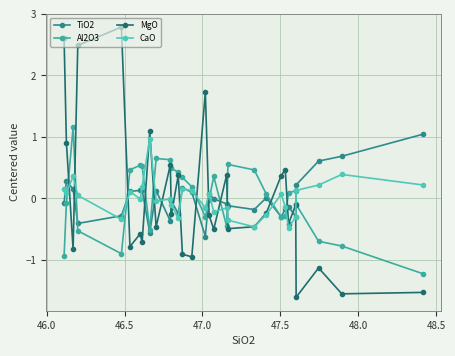

After their last crossing, which series has the higher values: CaO or Al2O3?

CaO